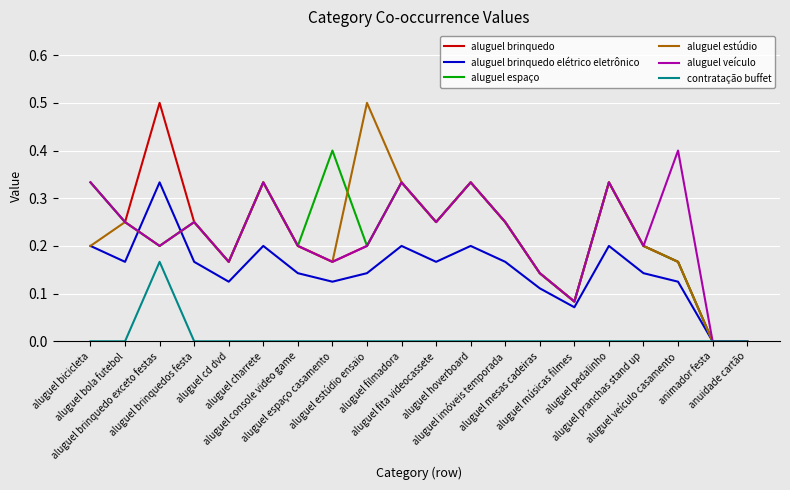

What is the maximum value shown in the chart?

0.5